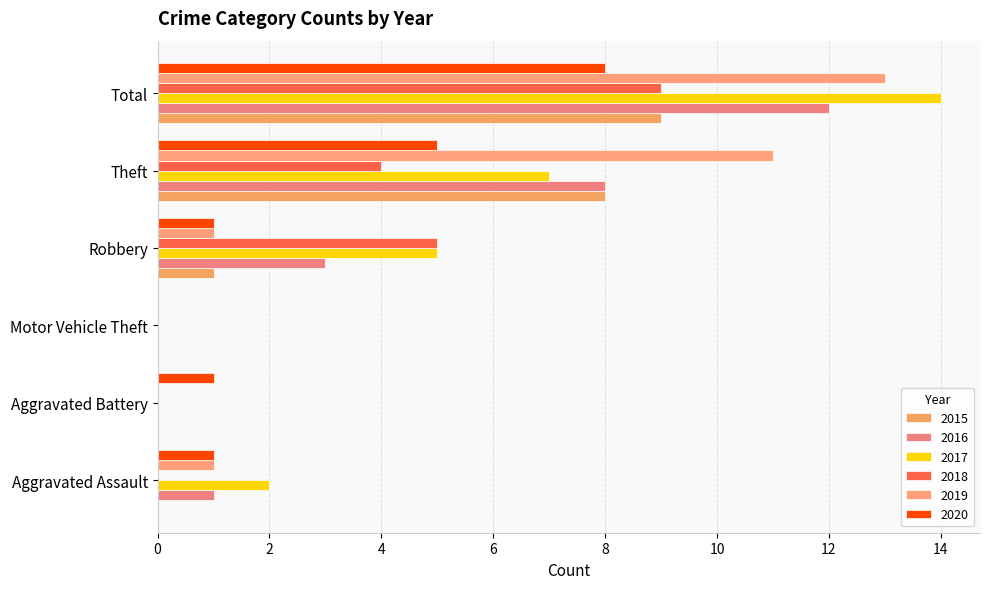

How many categories are shown in the chart?

6